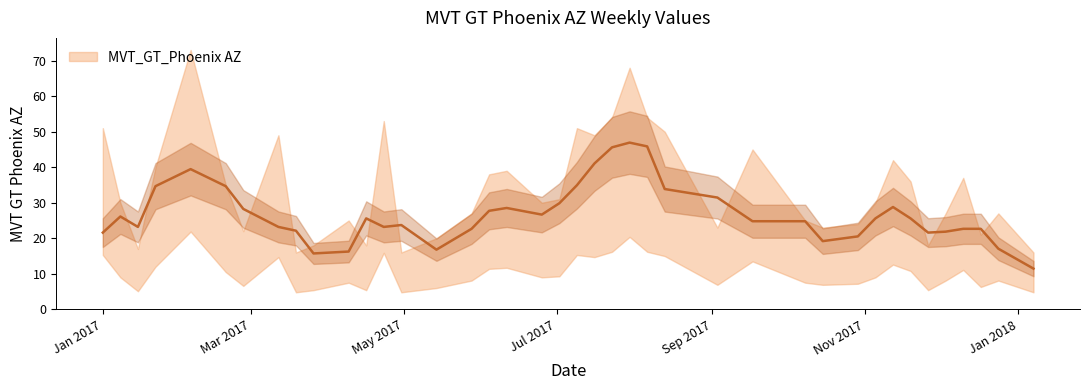

Does the chart display data point markers on the line(s)?

No